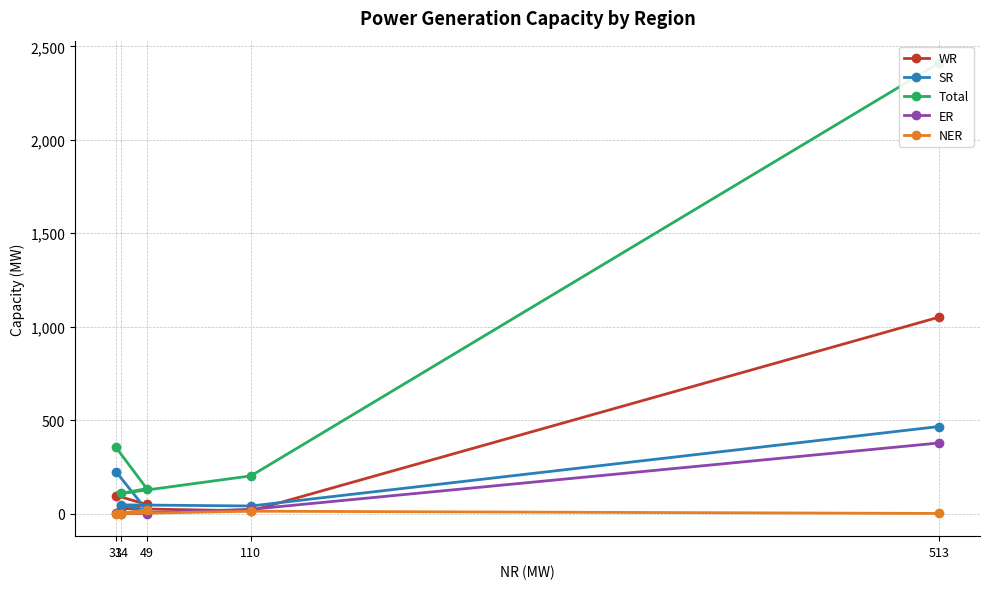

True or false: SR and NER cross at least once.

False